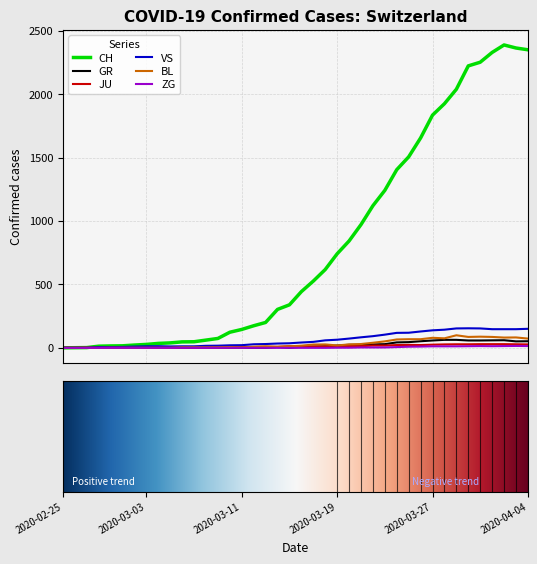

What is the greatest value displayed?

2387